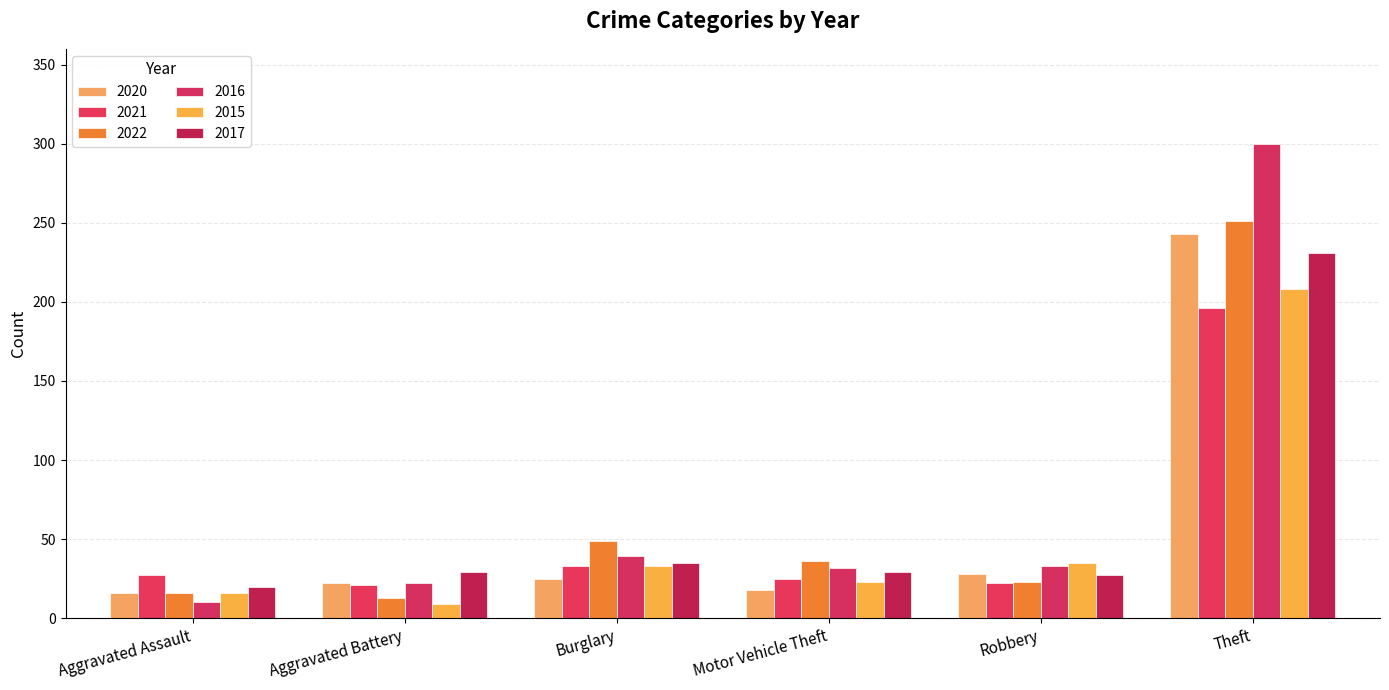

Rank the series by their maximum value, from highest to lowest.

2016, 2022, 2020, 2017, 2015, 2021